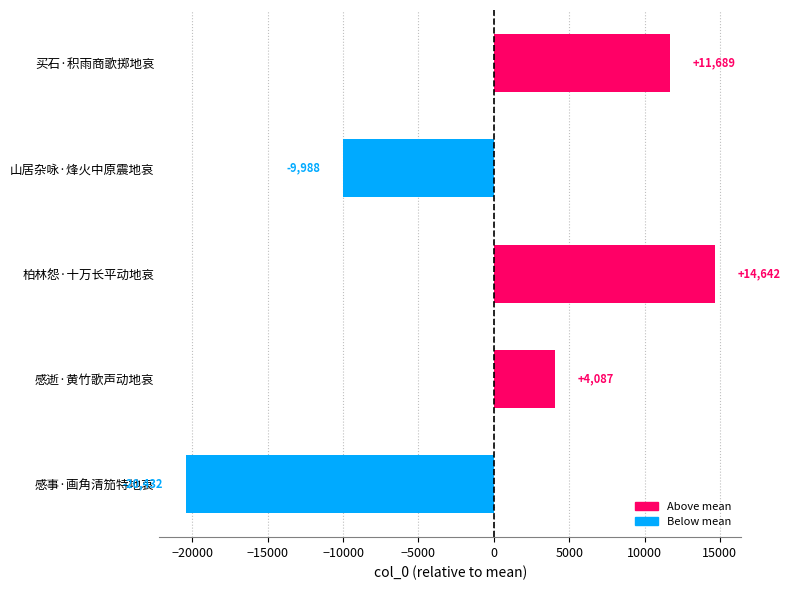

Approximately how many times larger is the value at 感逝·黄竹歌声动地哀 compared to 买石·积雨商歌掷地哀?

0.3